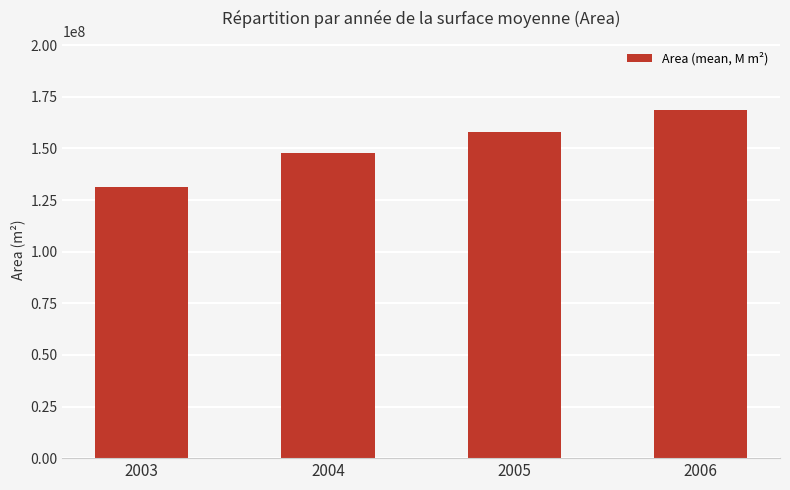

Between 2004 and 2005, which is larger?

2005